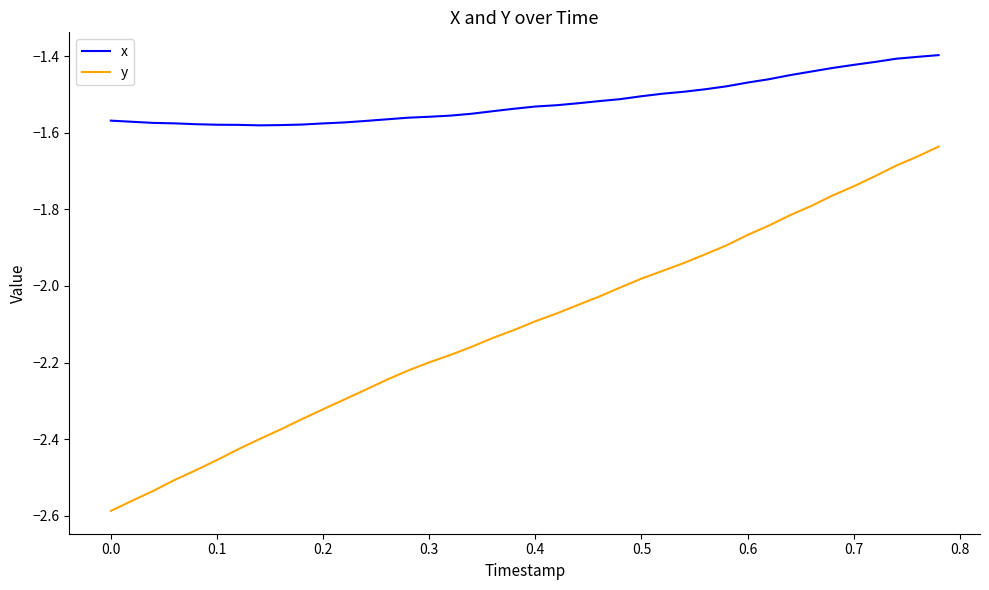

Which series has the largest range (max minus min)?

y